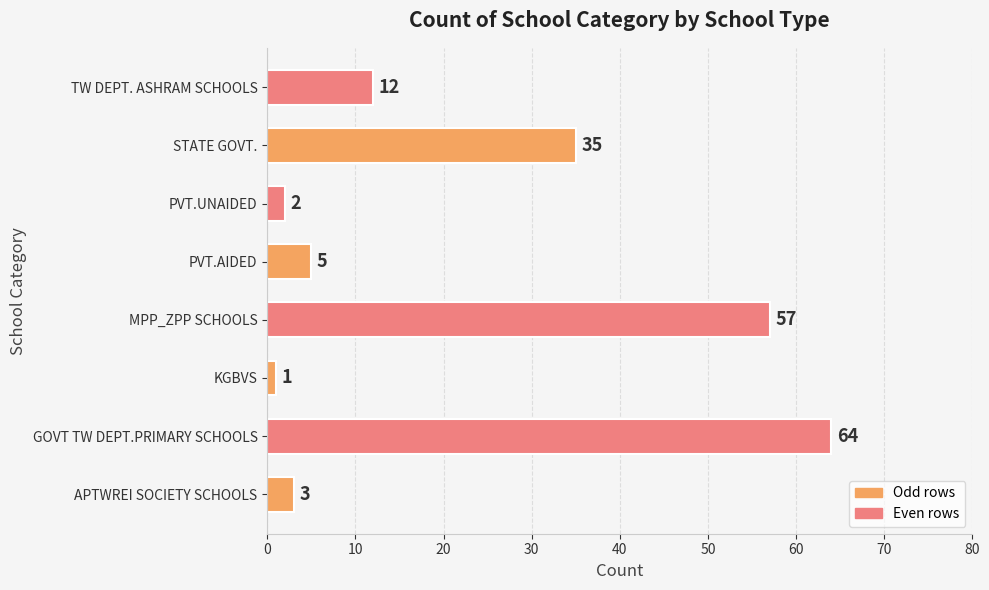

What is the average value?

22